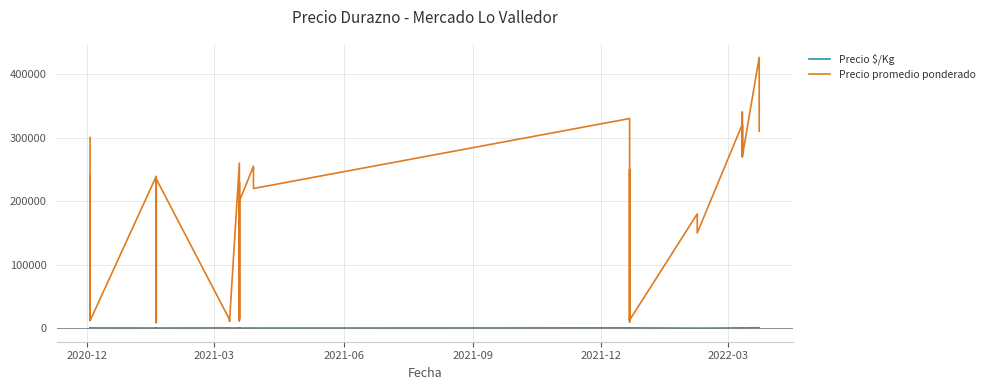

How many interior local peaks does the Precio $/Kg series have?

13